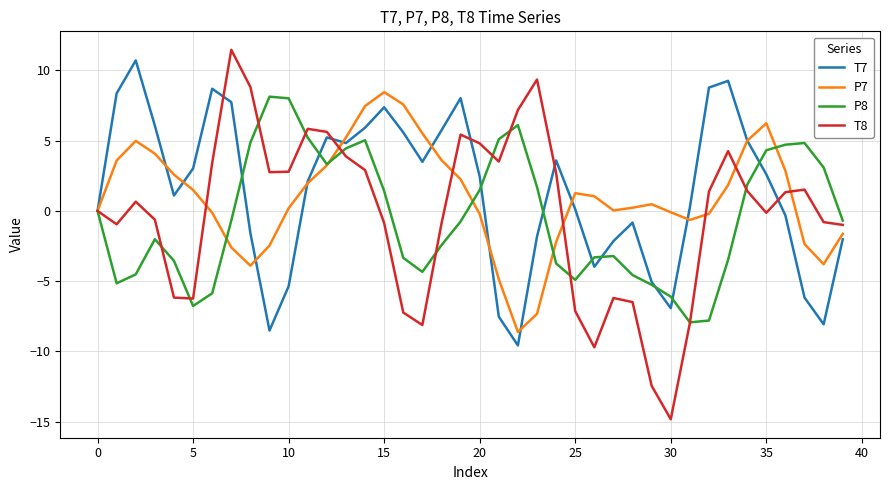

Which series has the largest range (max minus min)?

T8